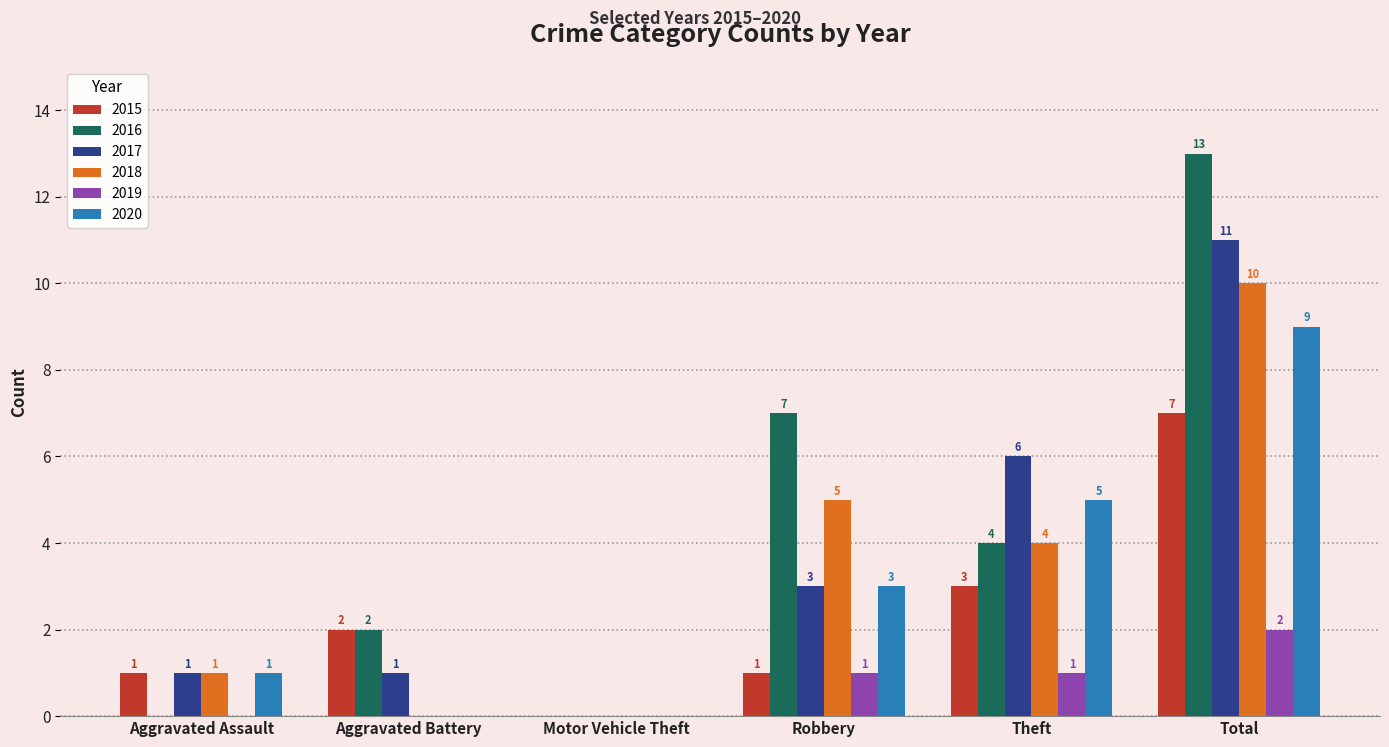

Are the bars grouped side by side (vs. stacked)?

Yes